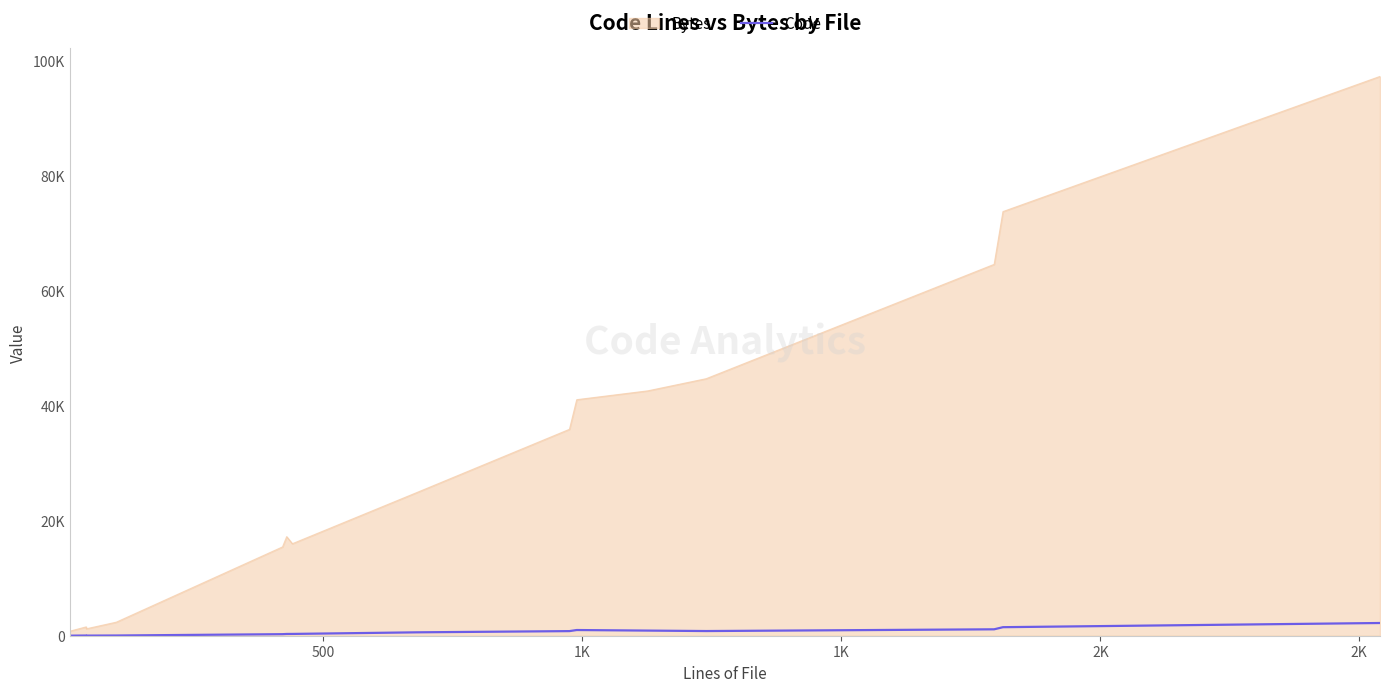

How many lines are shown in the chart?

1